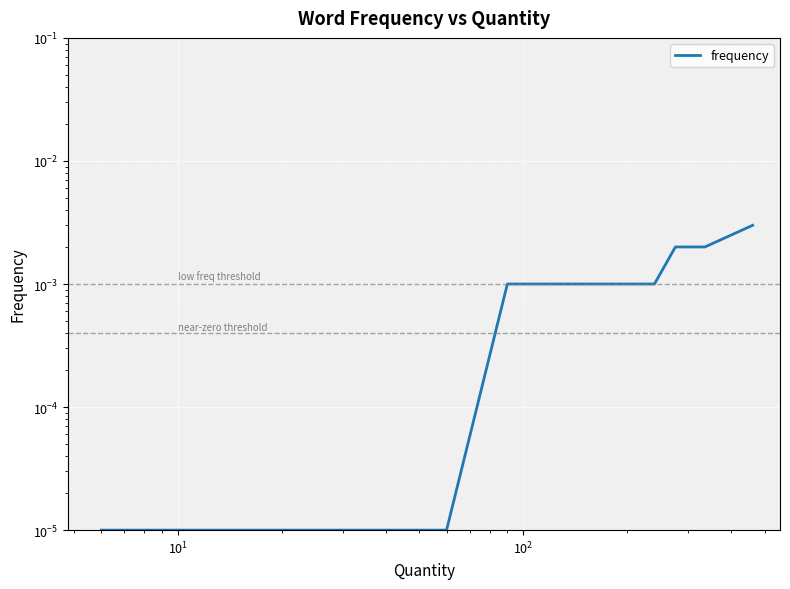

The chart shows a value of 0.0 at 21. True or false?

False